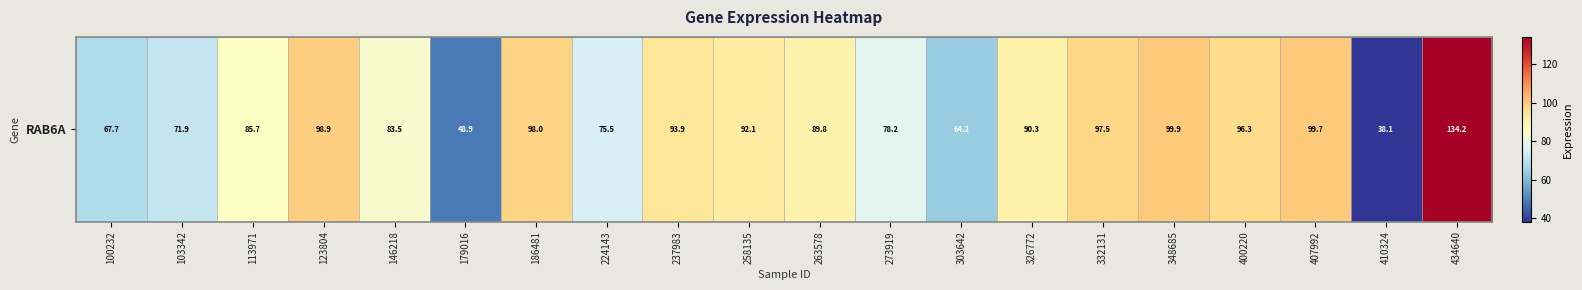

Between 263578 and 434640, which is larger?

434640